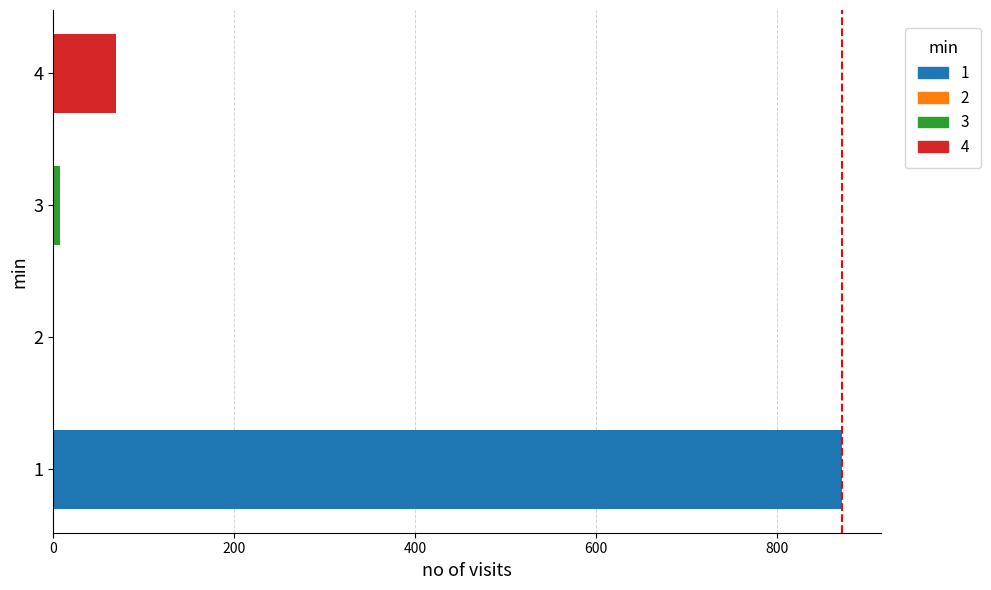

Where is the data nearest to the value 436?

4